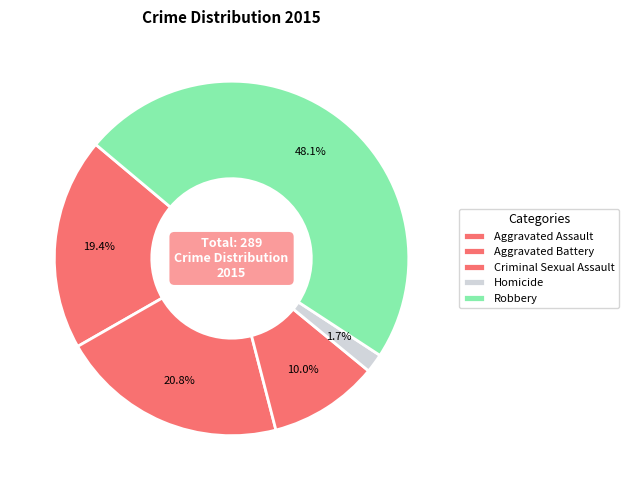

What is the change in value from Criminal Sexual Assault to Robbery?

+110